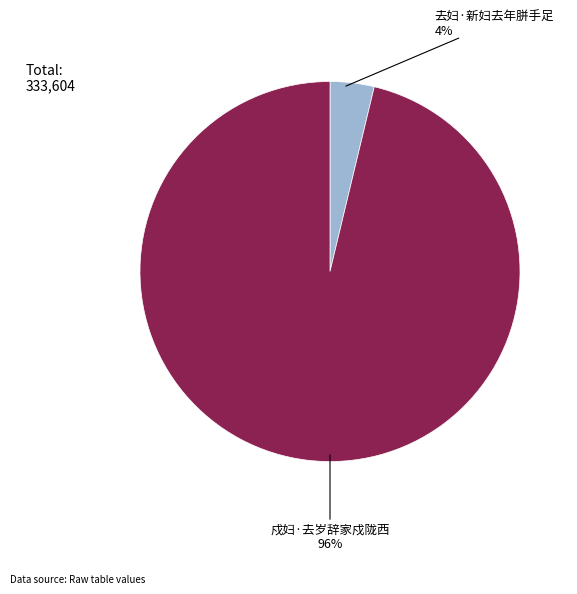

Count the number of slices in the pie.

2